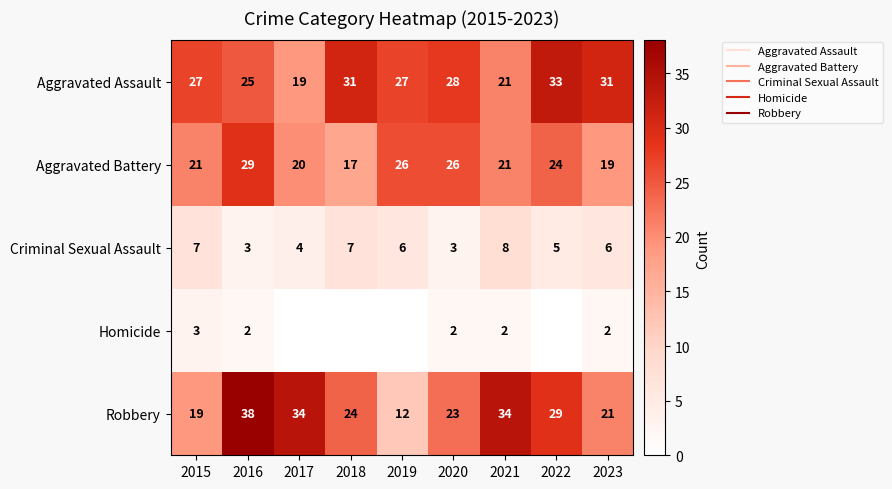

Which category has the lowest value in the Aggravated Battery series?

2018